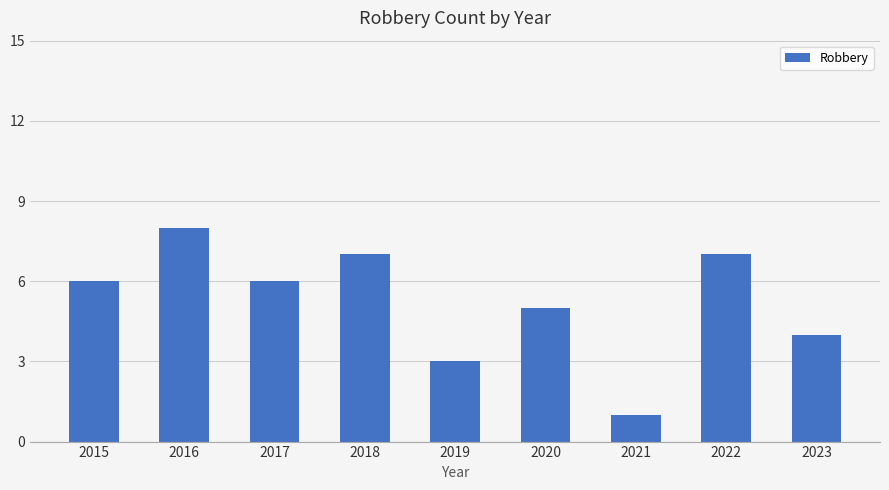

What is the change in value from 2019 to 2023?

+1